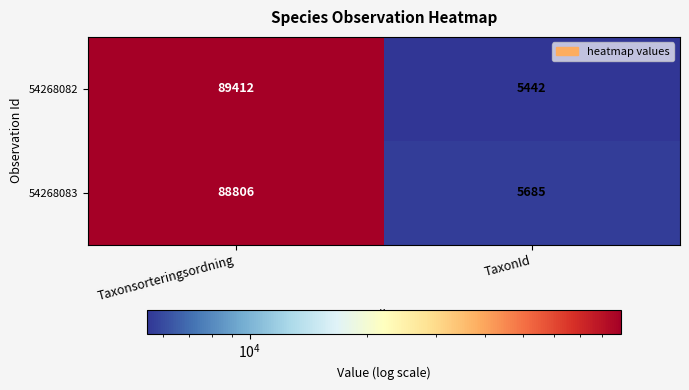

Reading left to right, what are all the values shown in this chart?

54268082: 89412	5442
54268083: 88806	5685